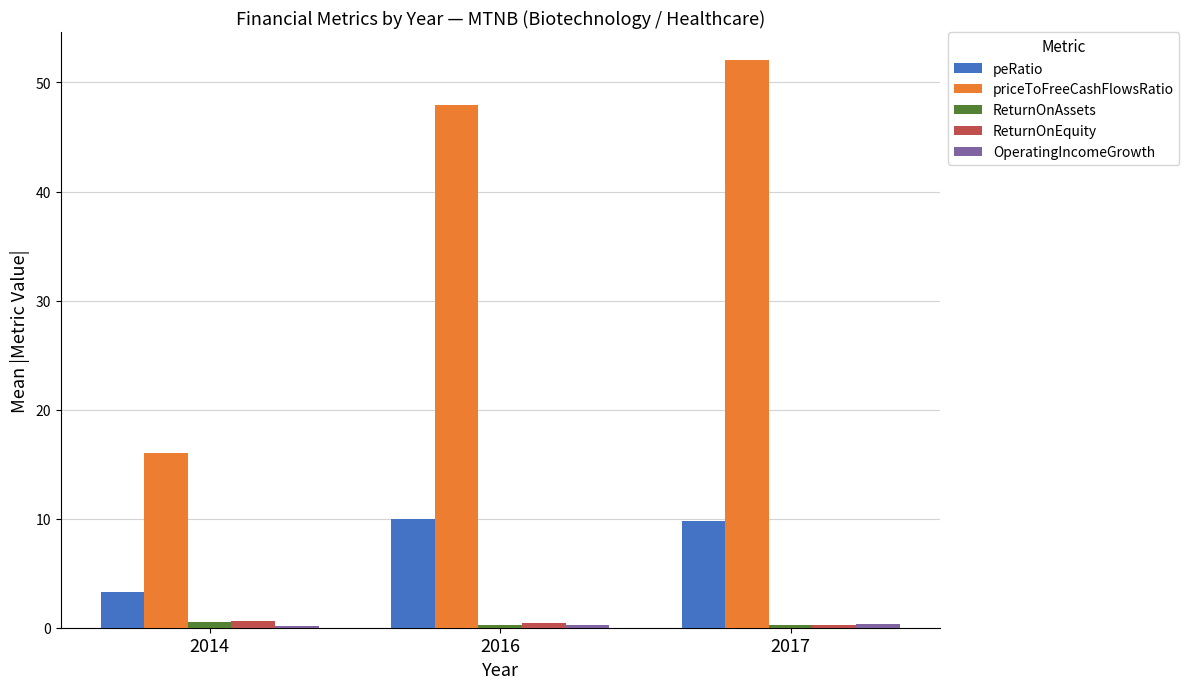

True or false: peRatio has a value of 9.8 at 2017.

True